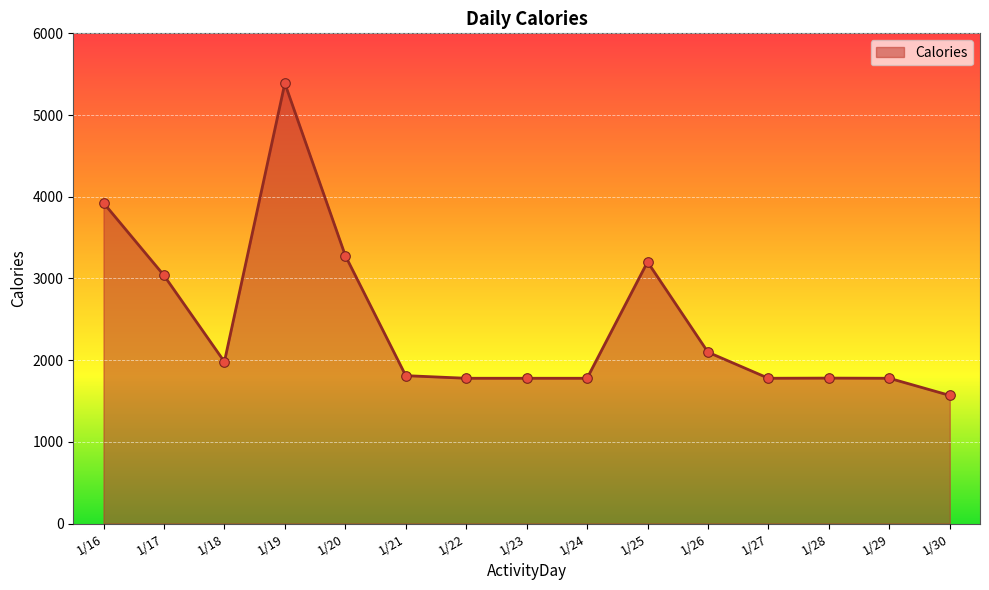

Approximately how many times larger is the value at 1/25 compared to 1/21?

1.8